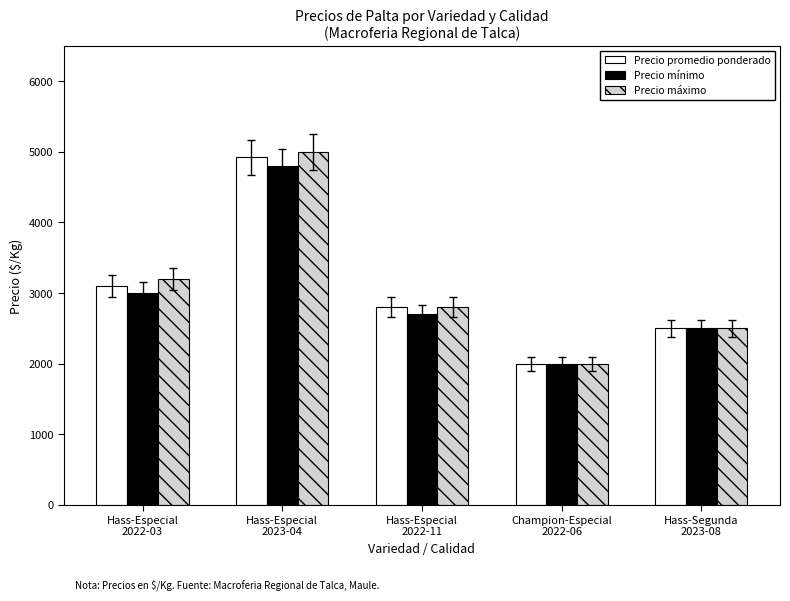

What is the sum of all Precio máximo values?

15500